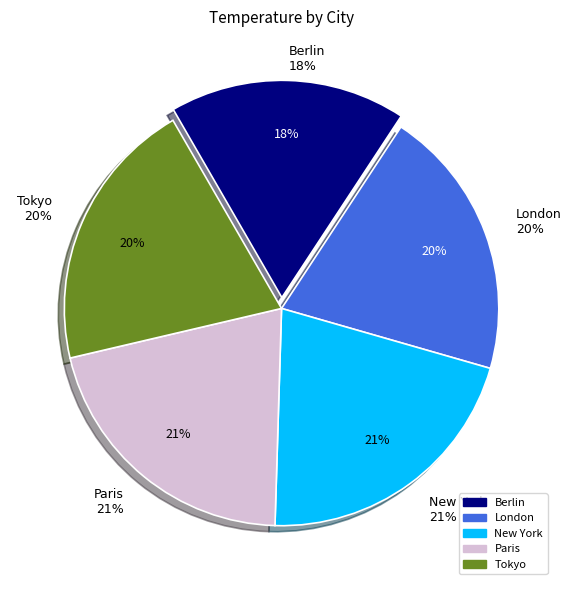

Which category has the smallest portion of the pie?

Berlin